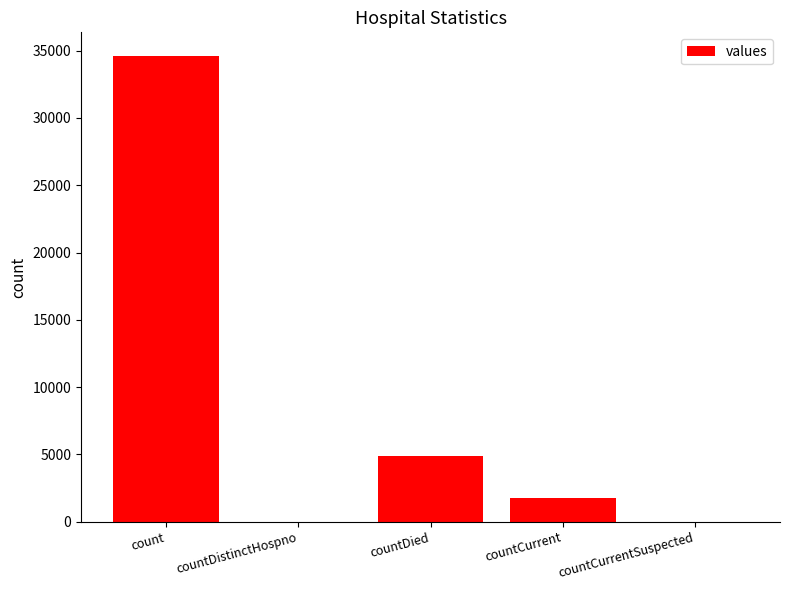

What is the maximum value shown in the chart?

34630